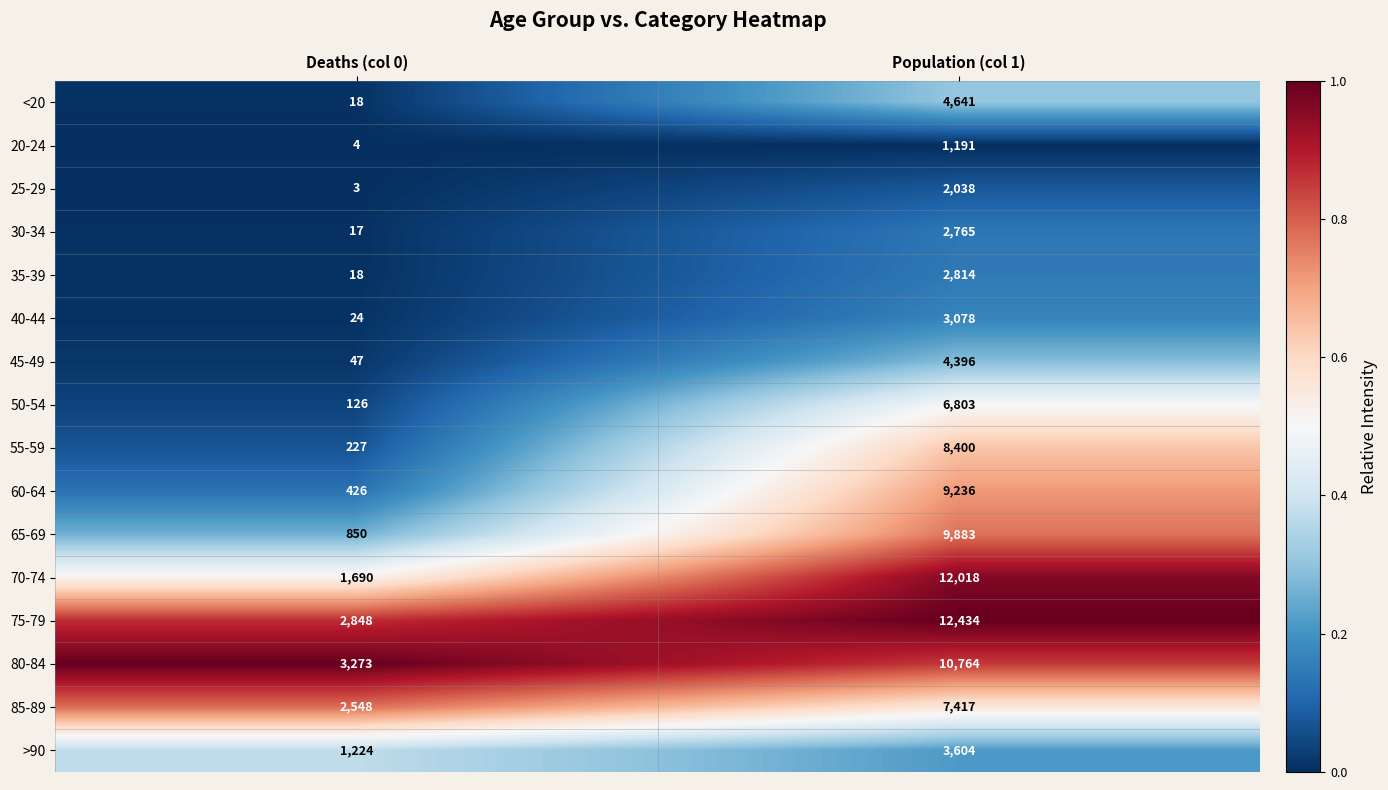

Rank the categories by 20-24 value from highest to lowest.

Population (col 1), Deaths (col 0)